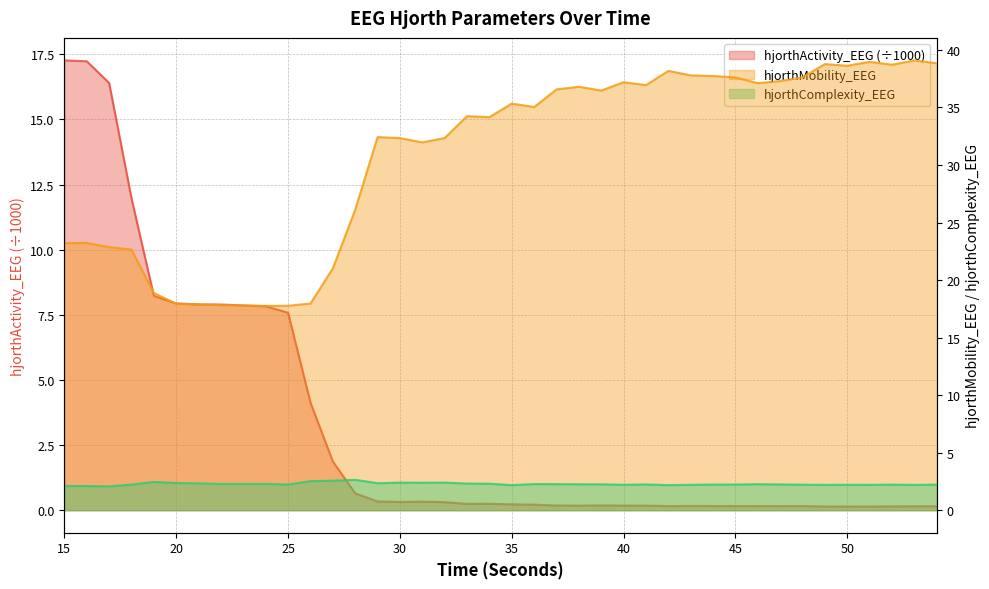

At which category is the sum across all series the highest?

15